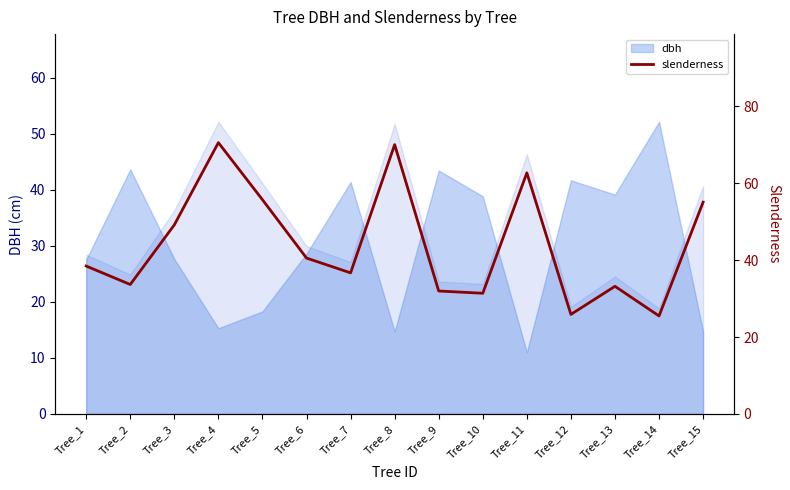

What is the lowest value of the dbh series?

11.0